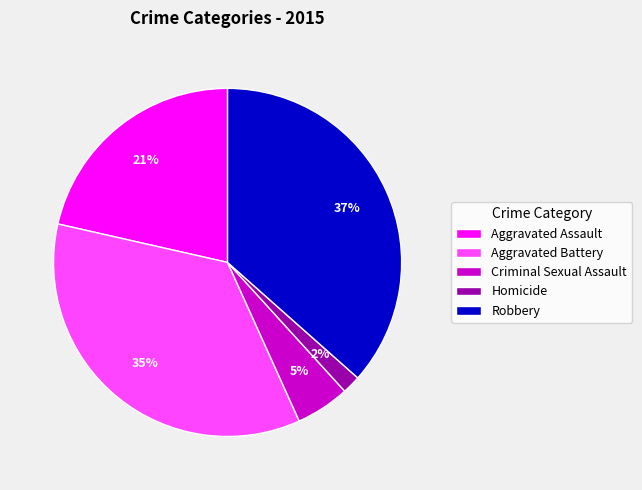

Count the number of slices in the pie.

5